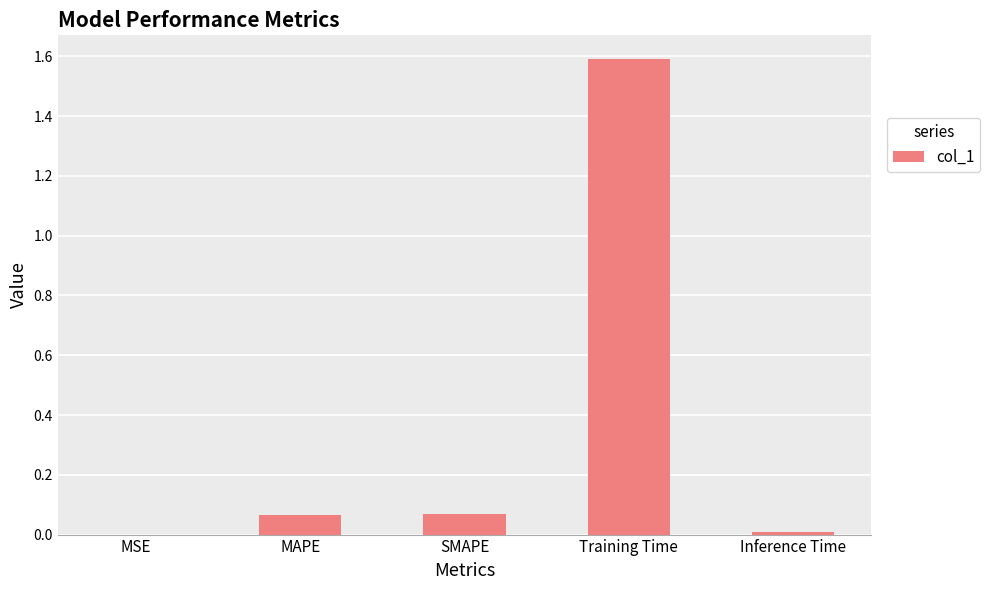

What is the sum of all values?

1.7